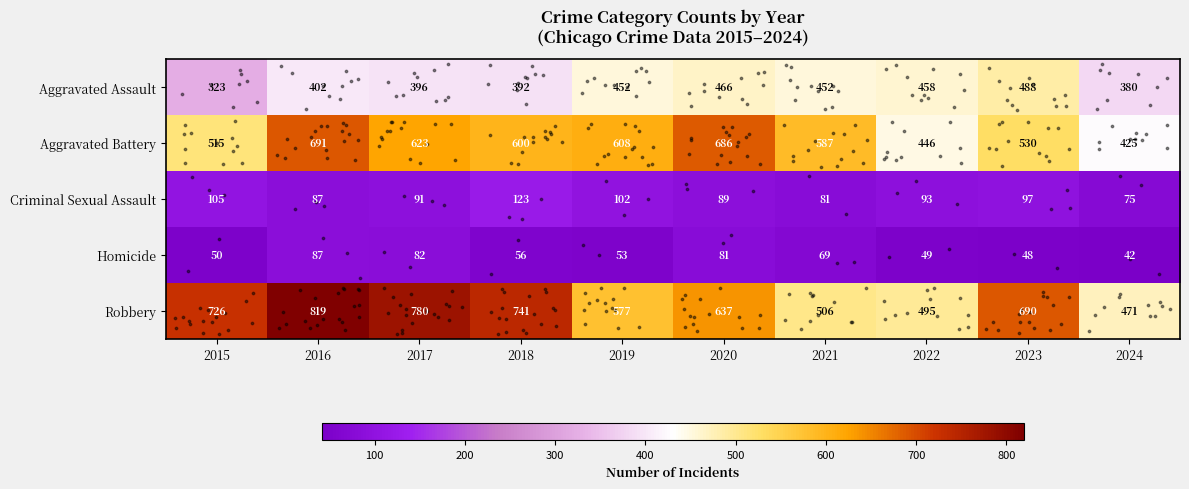

Is it true that Robbery equals 121 at 2024?

False